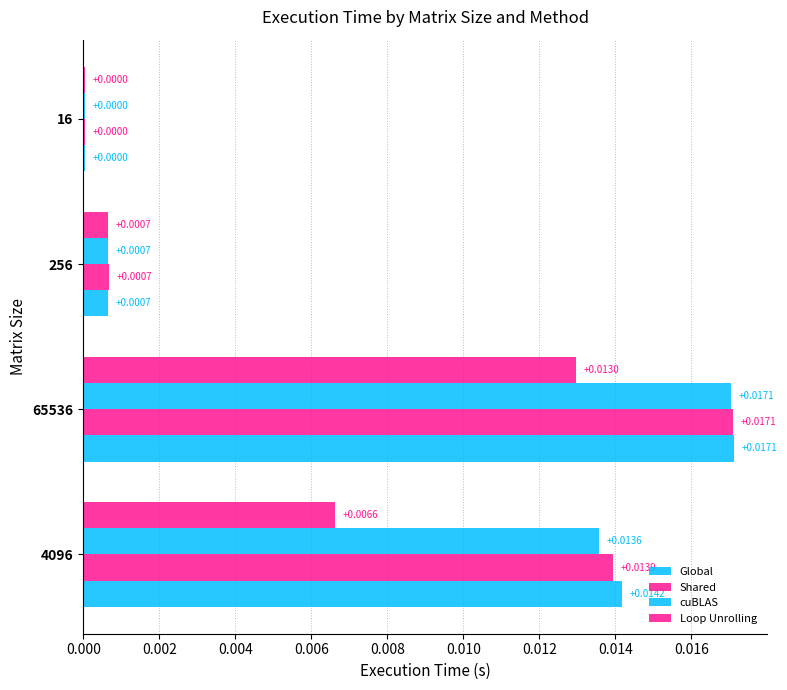

How many categories are shown in the chart?

4